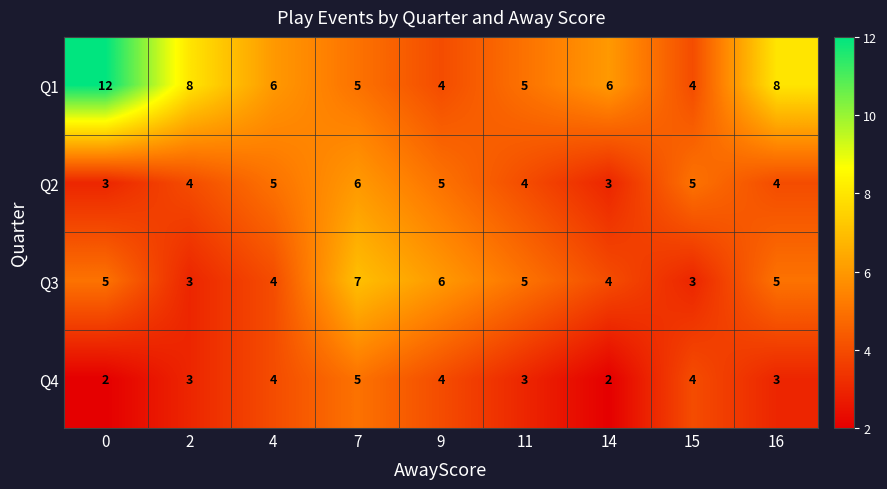

What is the sum of all Q4 values?

30